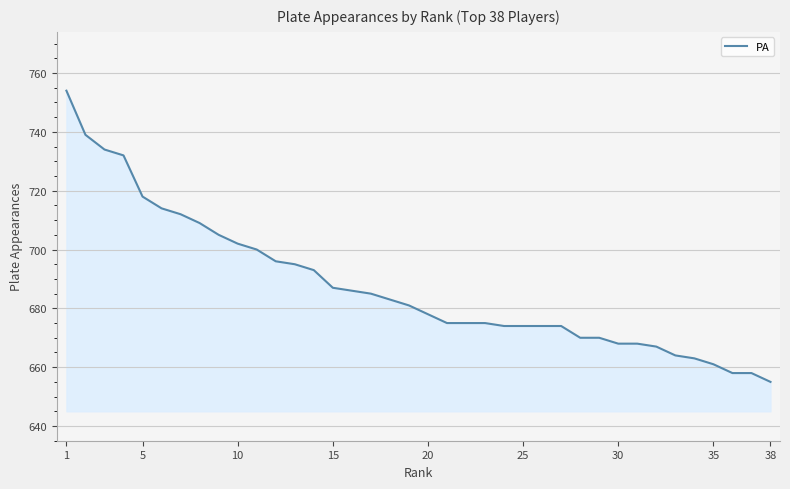

What is the smallest value displayed?

655